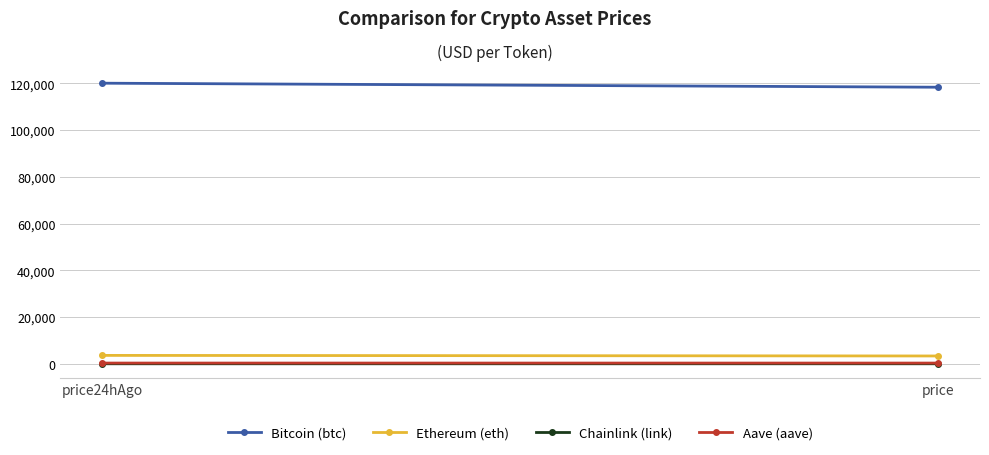

How many distinct data groups are displayed?

4